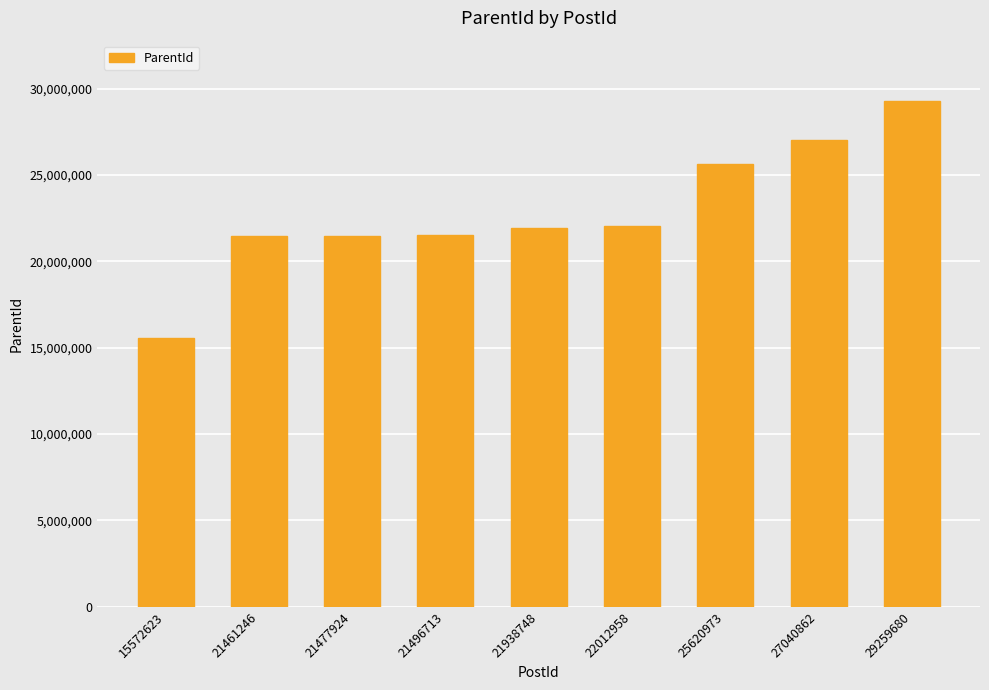

What is the change in value from 21477924 to 21938748?

+460745